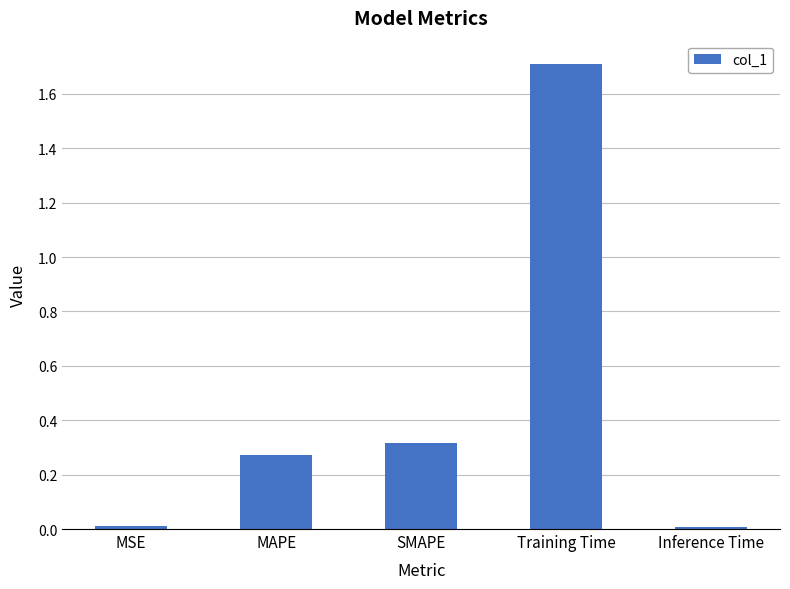

Between Training Time and Inference Time, which is larger?

Training Time